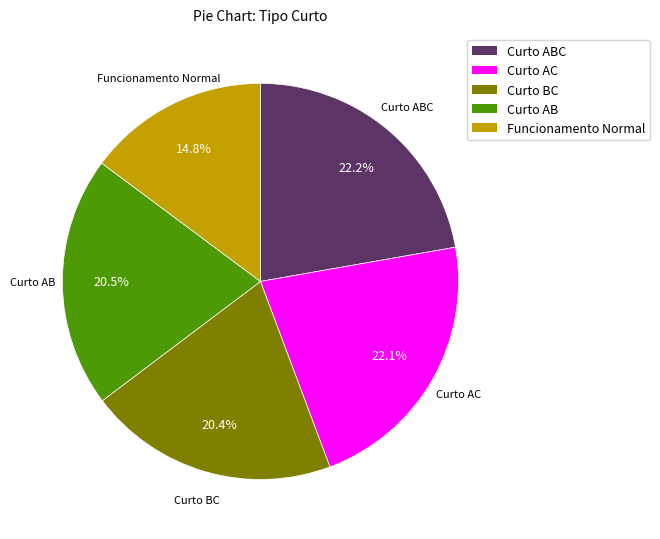

To the nearest percent, what is the difference between the largest and smallest slice percentages?

7%